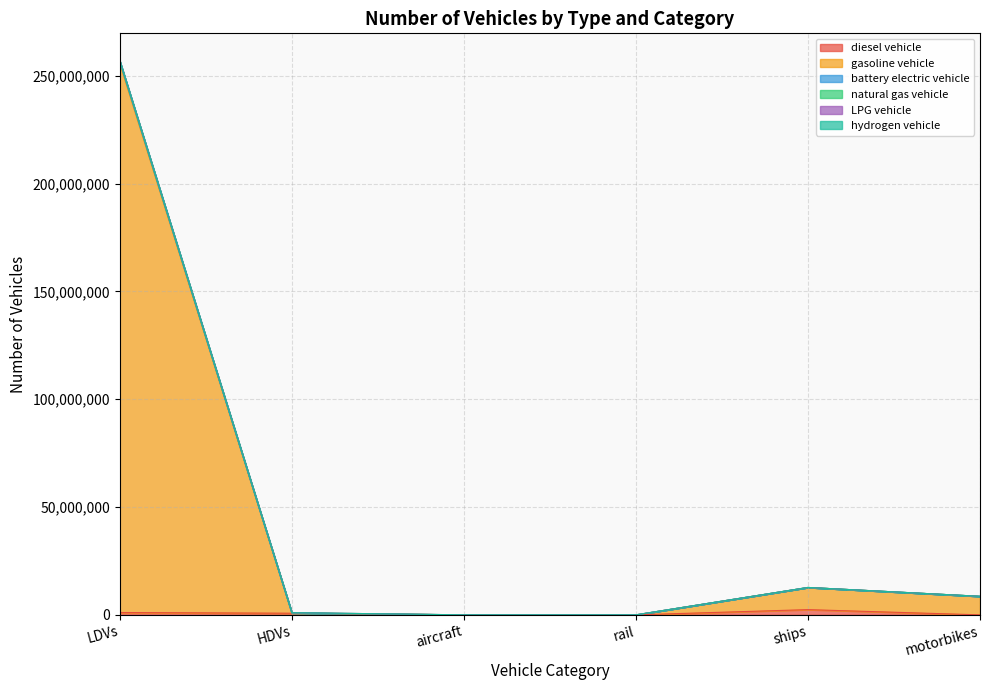

True or false: hydrogen vehicle and LPG vehicle cross at least once.

False